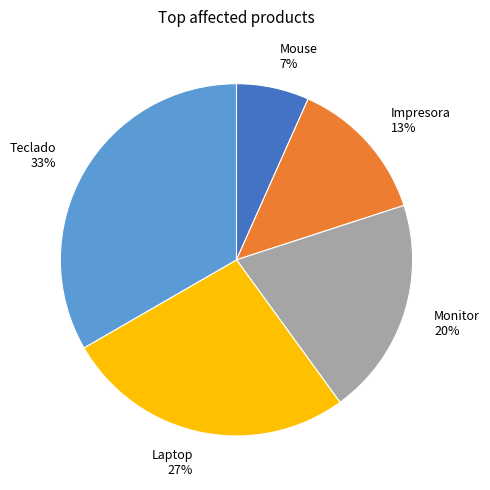

Rank the categories by value from highest to lowest.

Teclado, Laptop, Monitor, Impresora, Mouse